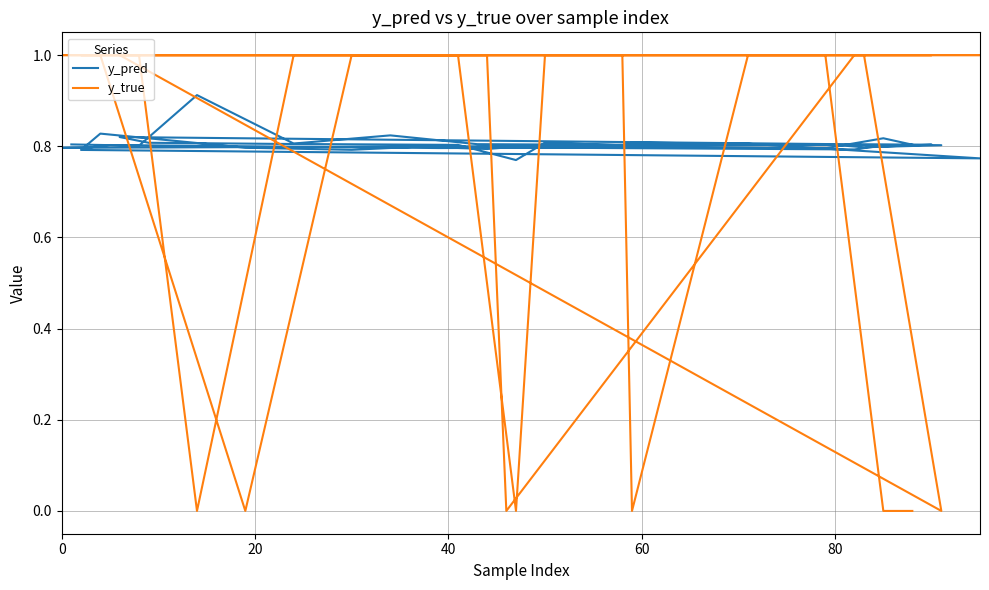

How many y_pred values are between 0 and 1?

40